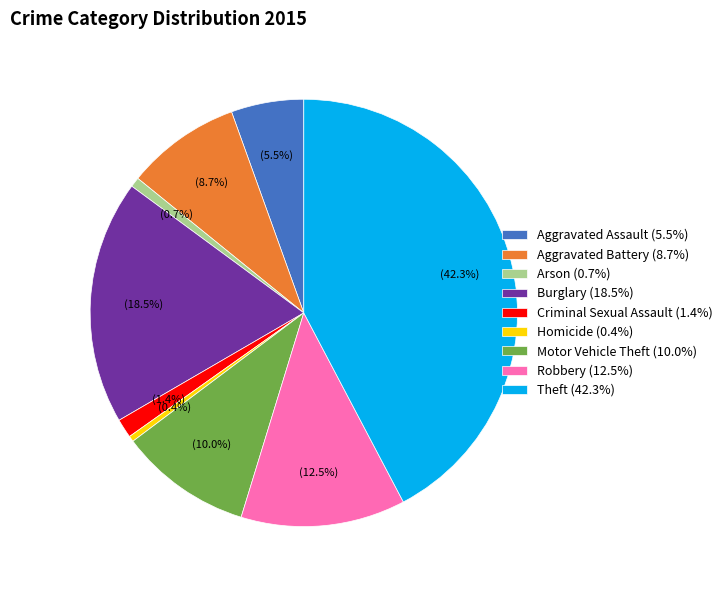

To the nearest percent, what portion does Arson represent?

1%